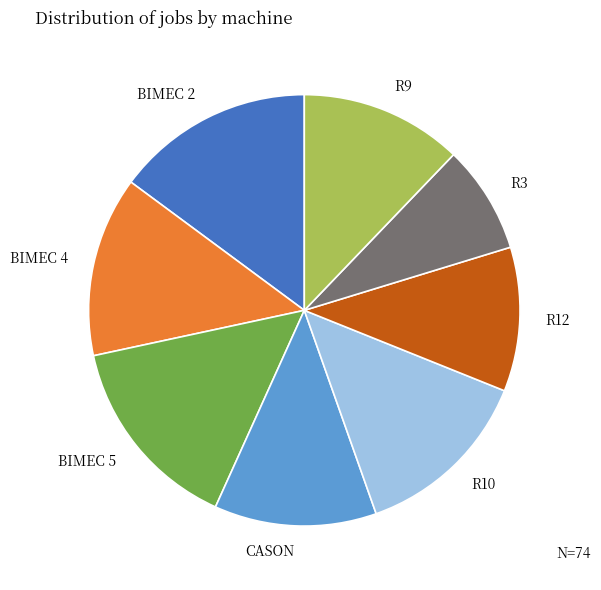

What is the smallest slice in the pie chart?

R3